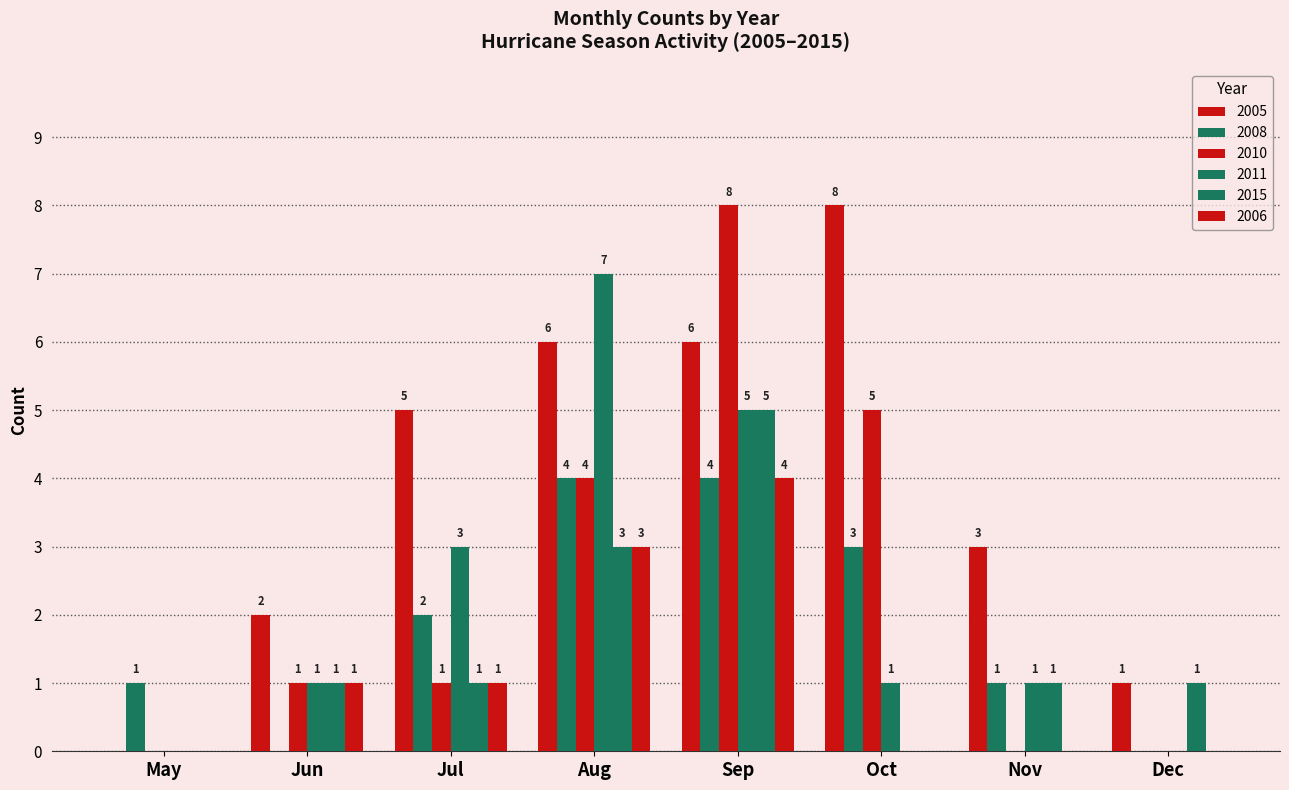

How many data points does each series have?

8